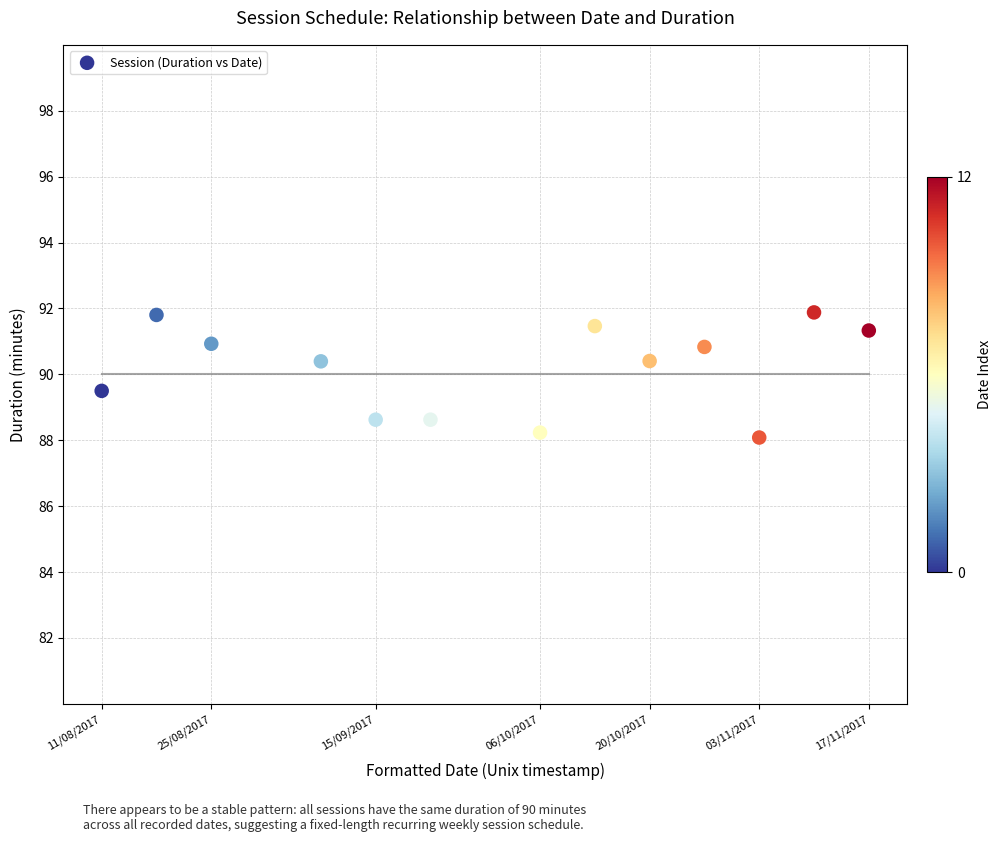

What is the range of X values (max minus min)?

8467200000.0